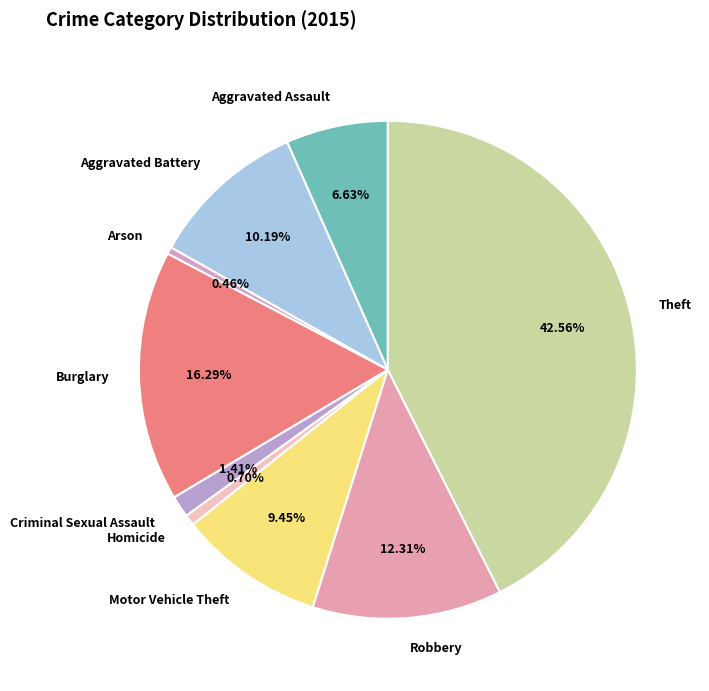

Count the number of slices in the pie.

9